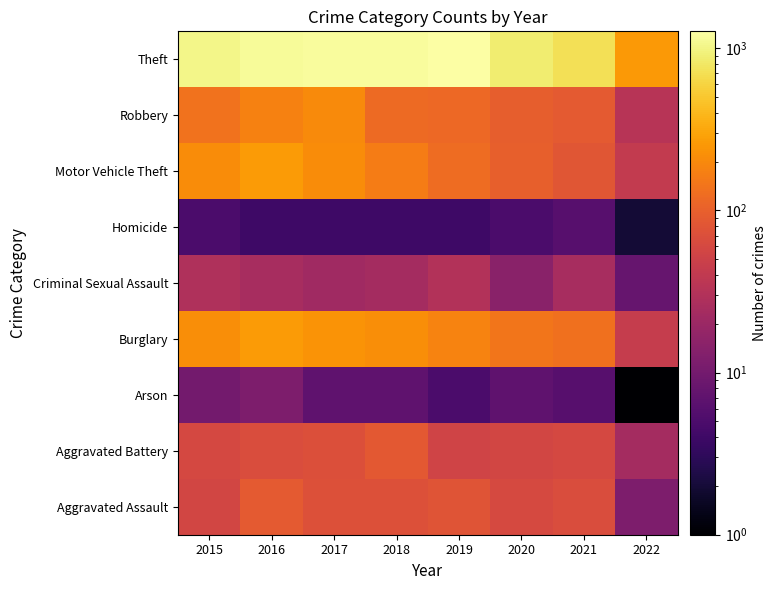

At which category does the chart reach its peak across all series?

2019